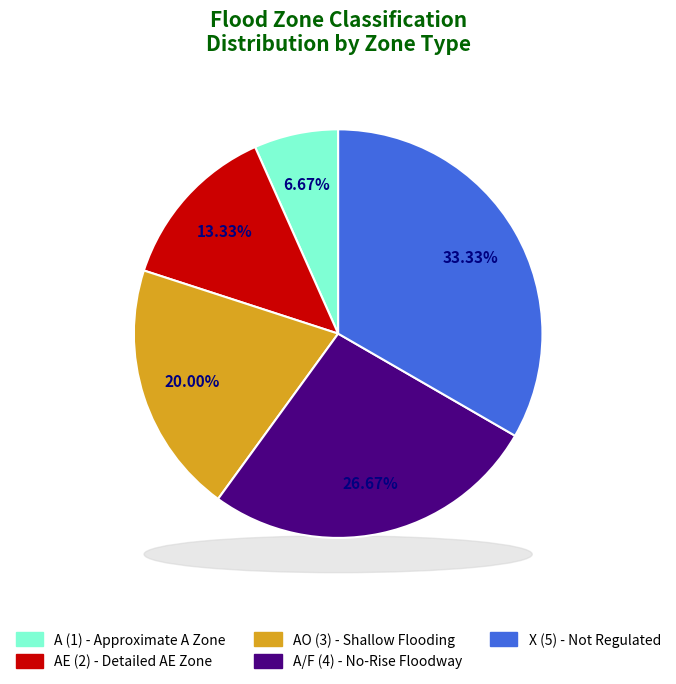

True or false: AE accounts for 25% of the total.

False